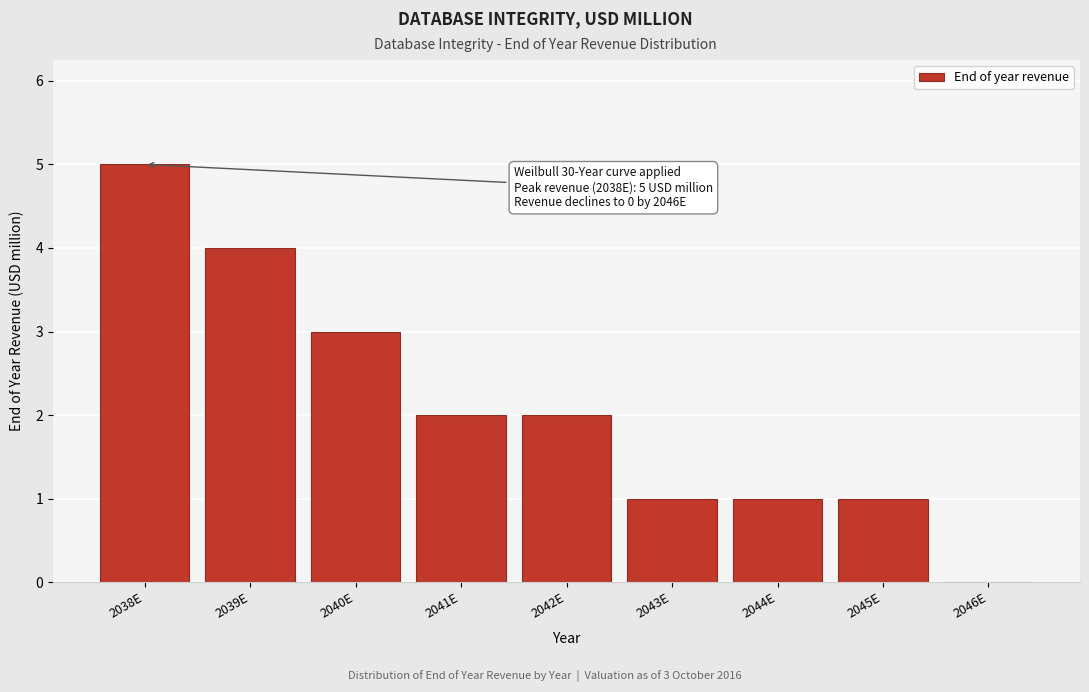

Reading left to right, extract all data points from this chart.

2038E=5	2039E=4	2040E=3	2041E=2	2042E=2	2043E=1	2044E=1	2045E=1	2046E=0